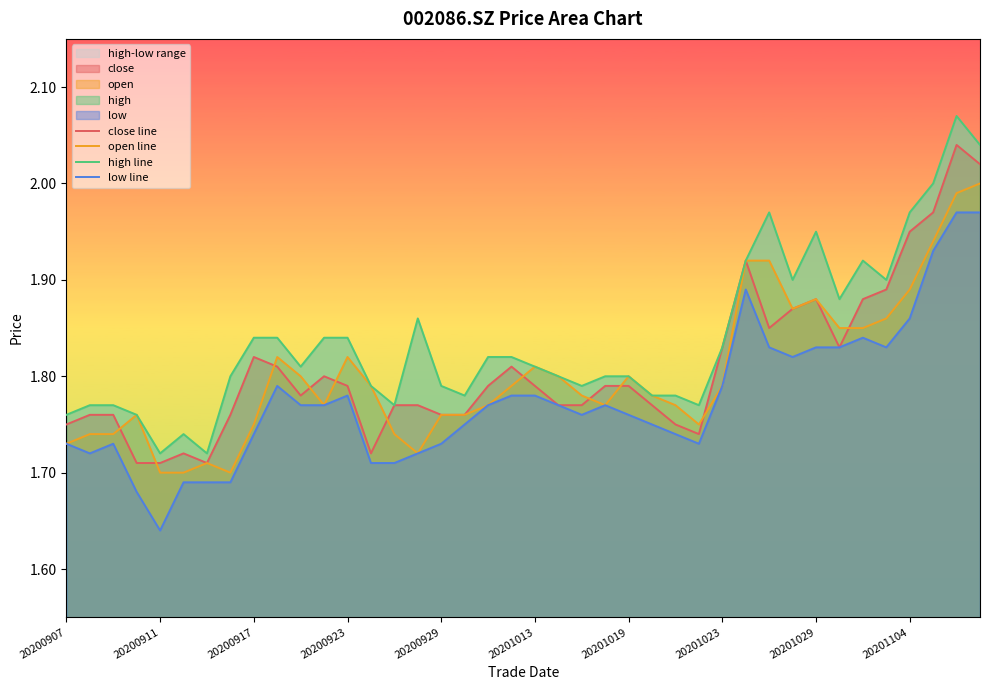

The value of close line at 20201019 is 0.8. True or false?

False